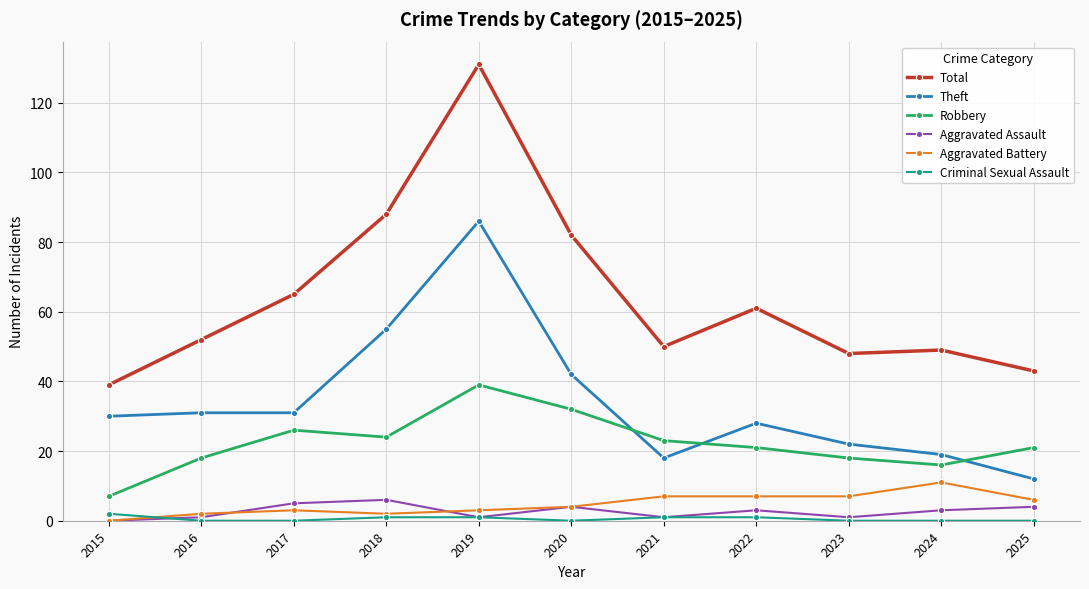

In Robbery, how many points are higher than both neighbors (excluding endpoints)?

2